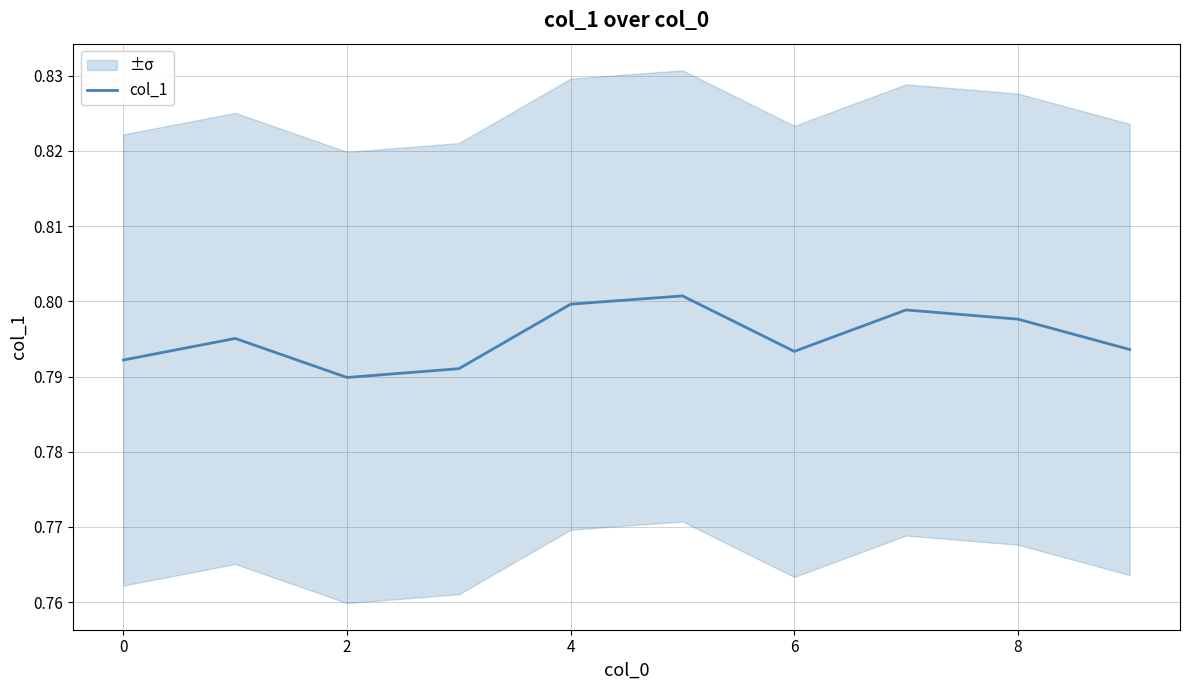

True or false: col_1 has a value of 1.1 at 0.

False